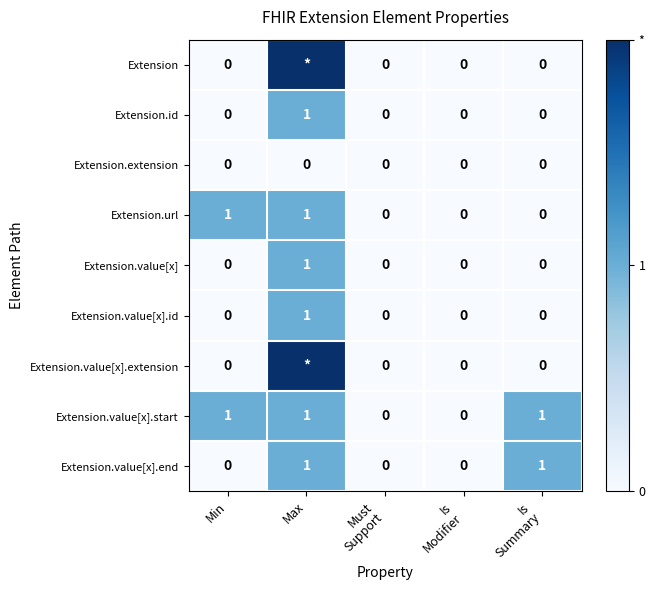

How many positive values does the Extension.value[x].start series have?

3